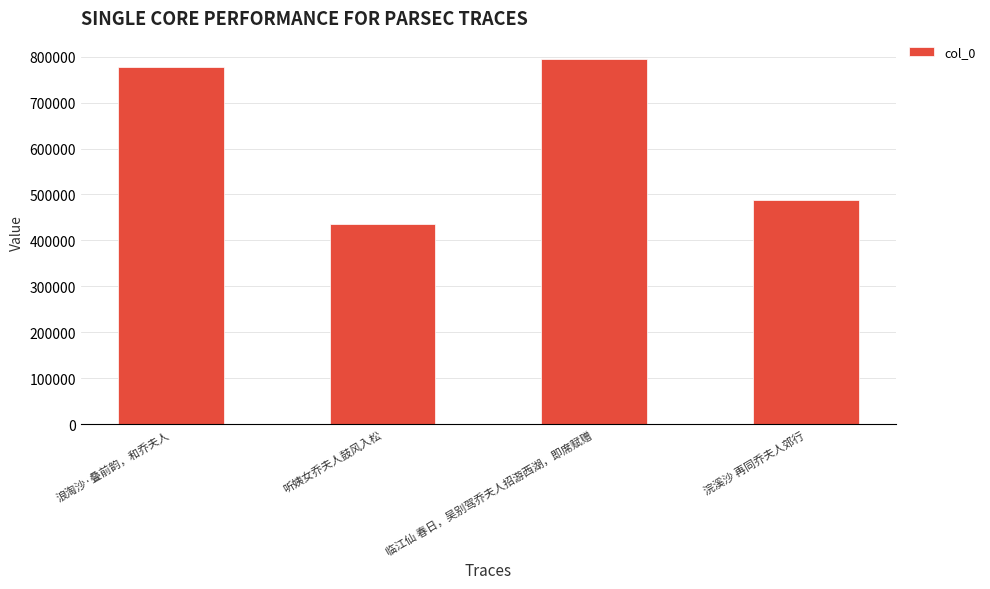

Count the number of categories in the chart.

4